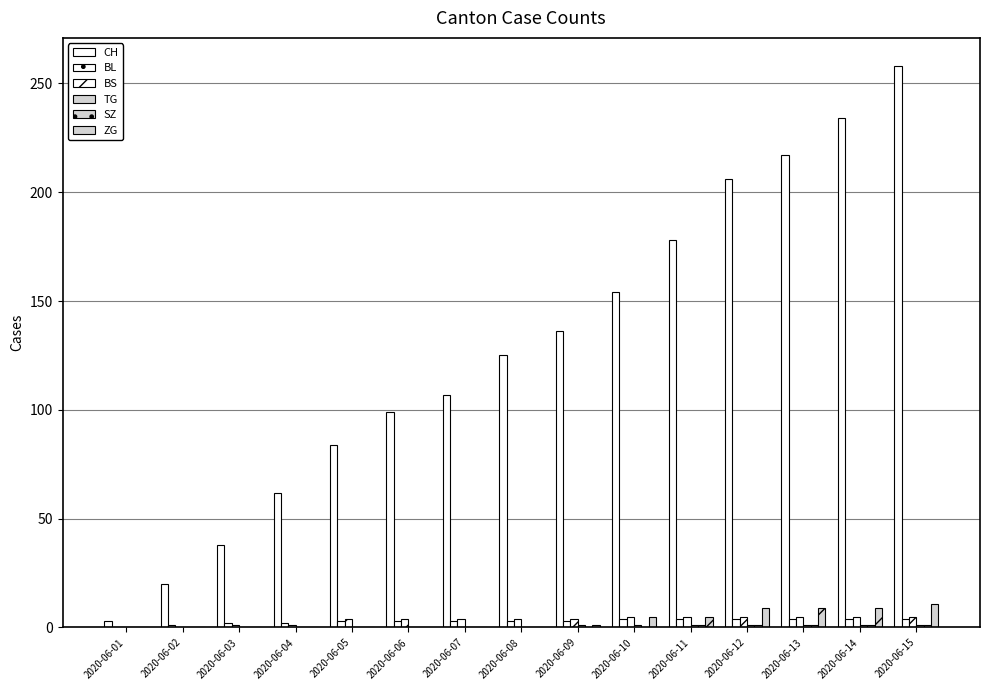

How many groups of bars are there?

15